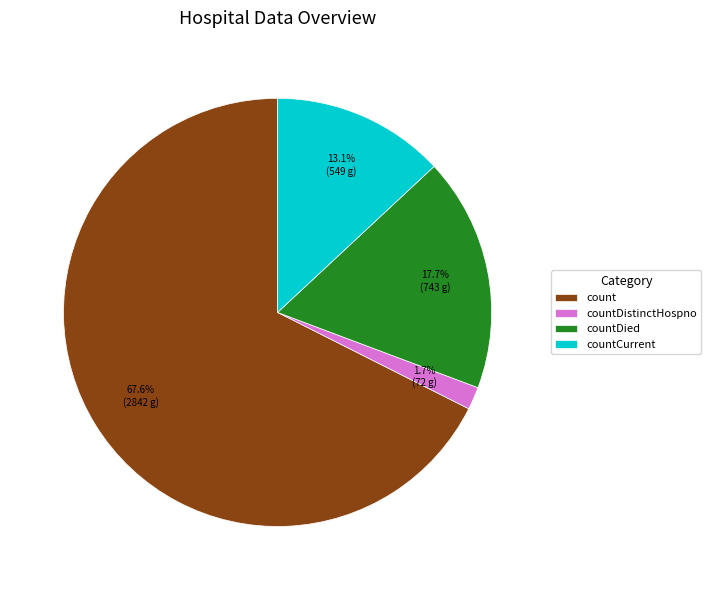

To the nearest percent, what percentage of the pie is count?

68%